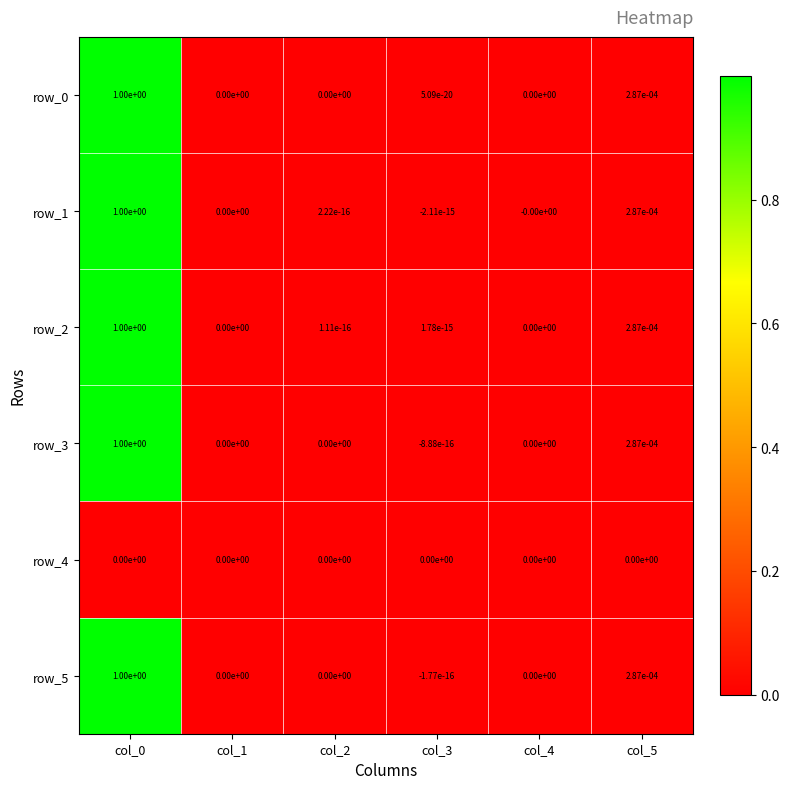

Is it true that row_2 equals 0.4 at col_1?

False